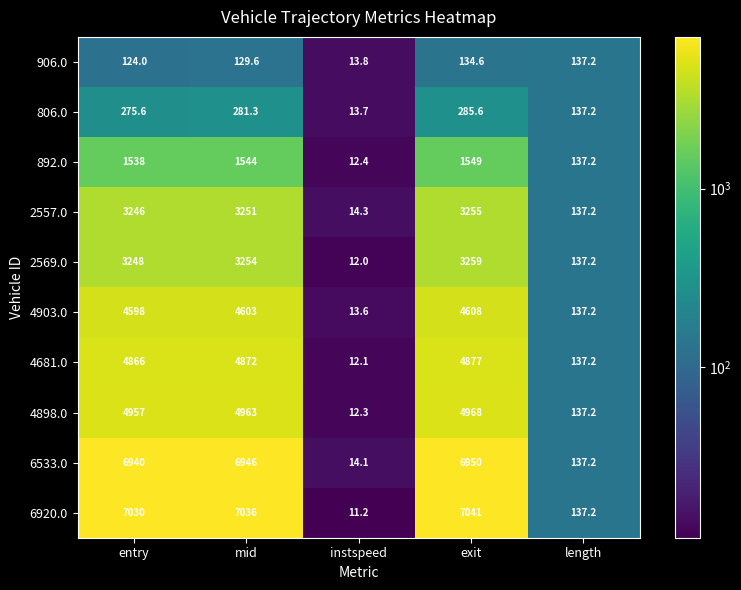

The value of 4681.0 at length is 234.0. True or false?

False